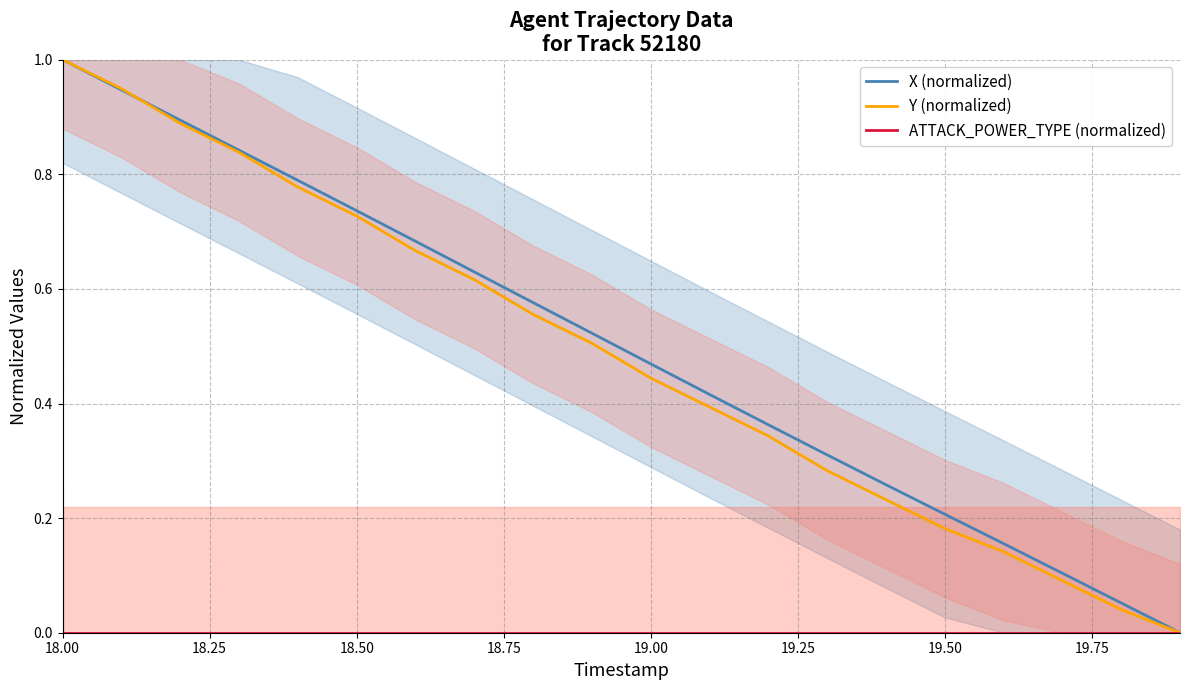

What is the maximum value for Y (normalized)?

1.0